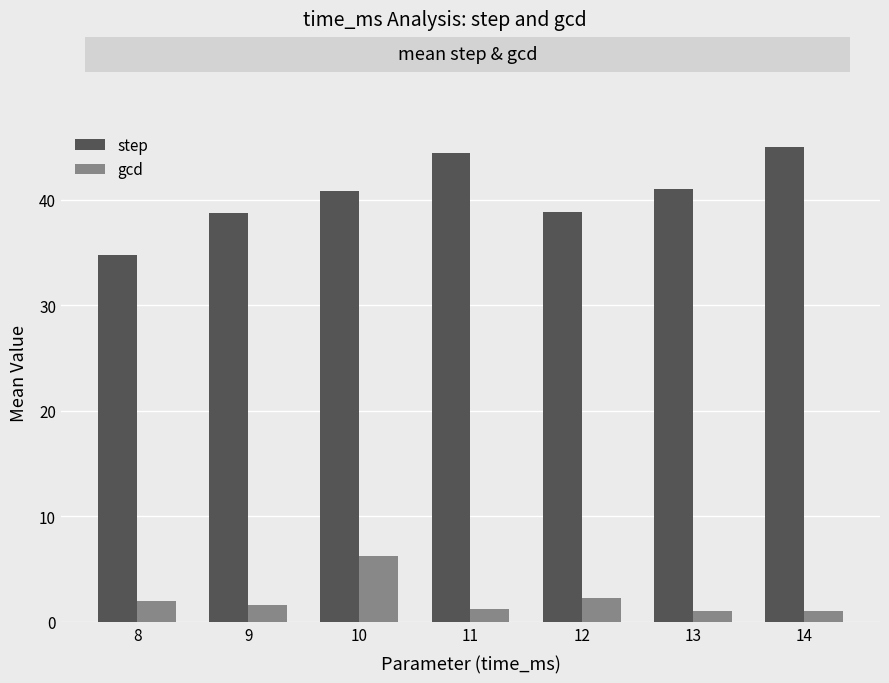

Rank the series by their average value, from highest to lowest.

step, gcd